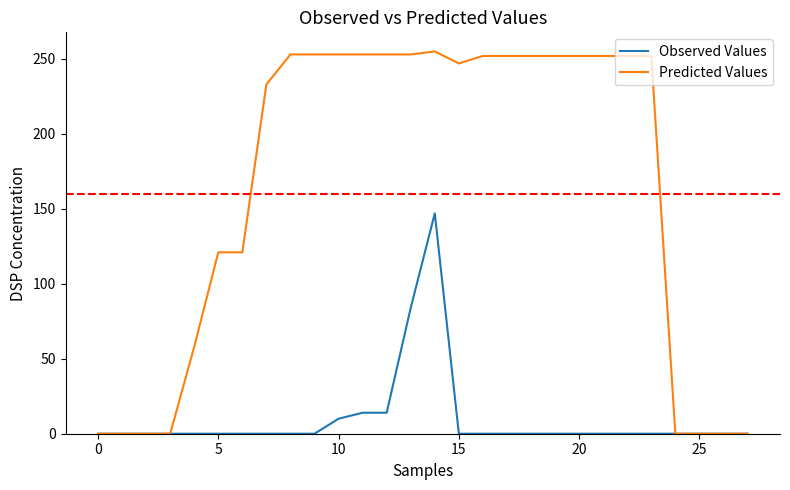

List the series in order of their overall mean, highest first.

Predicted Values, Observed Values